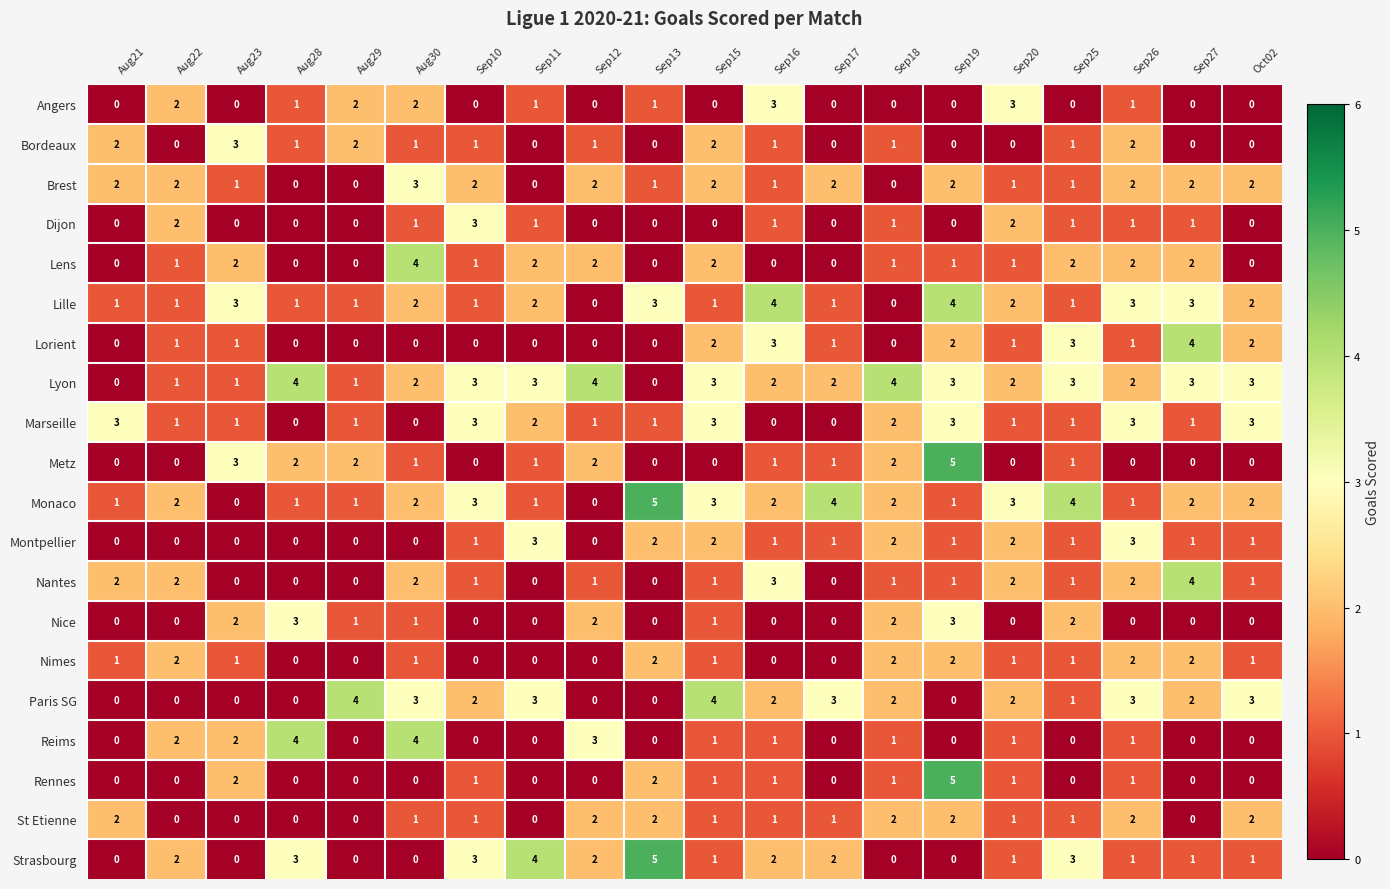

How many Marseille values are between 1 and 3?

16